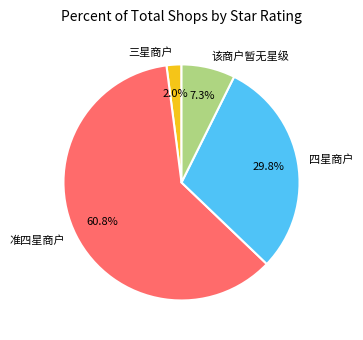

Which slice is the smallest?

三星商户